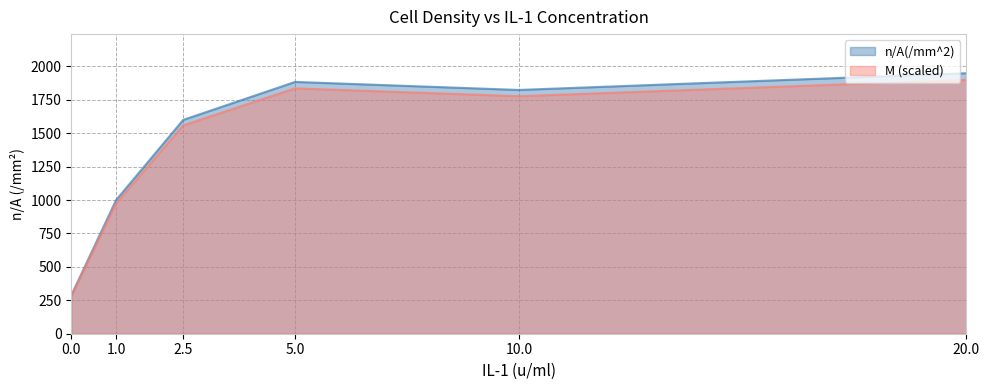

How many lines are shown in the chart?

2